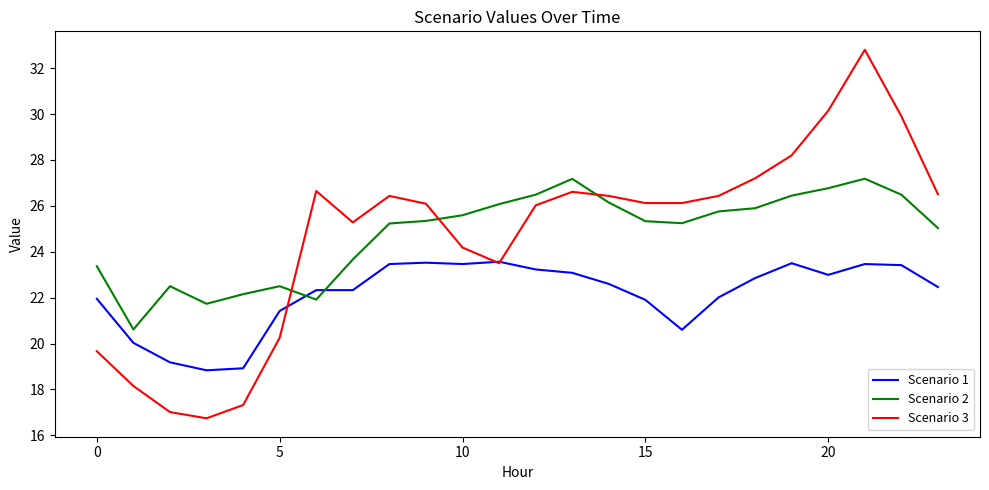

What is the minimum value for Scenario 3?

16.7